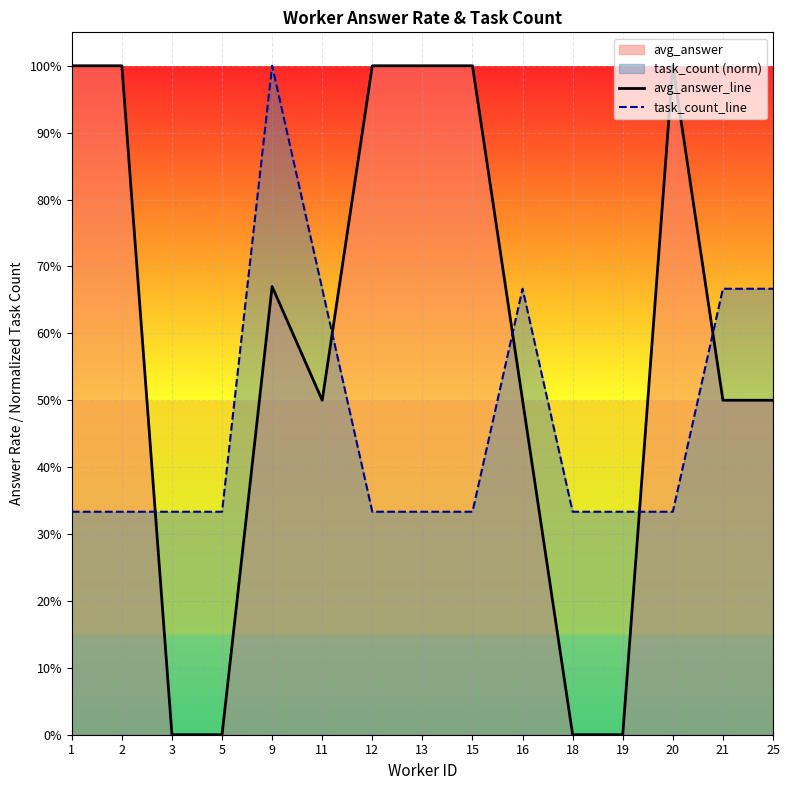

Reading left to right, list all the values displayed in this chart.

avg_answer_line: 1.0	1.0	0.0	0.0	0.7	0.5	1.0	1.0	1.0	0.5	0.0	0.0	1.0	0.5	0.5
task_count_line: 0.3	0.3	0.3	0.3	1.0	0.7	0.3	0.3	0.3	0.7	0.3	0.3	0.3	0.7	0.7